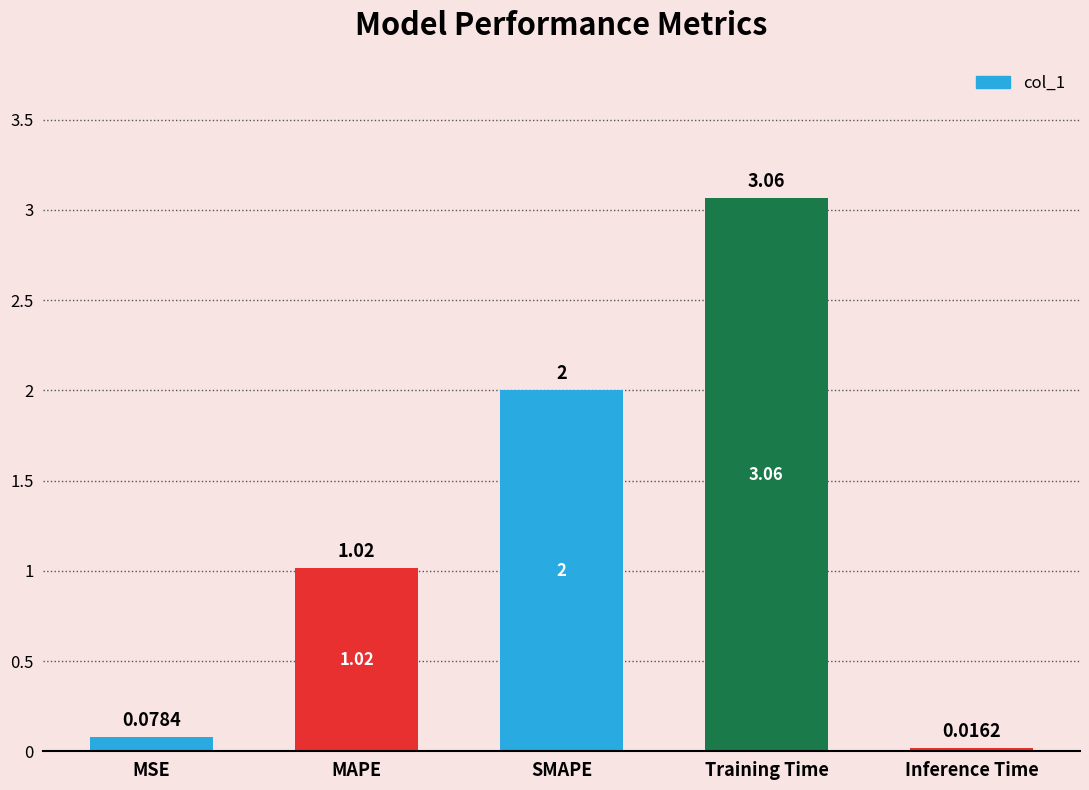

Count the number of data series in this chart.

1